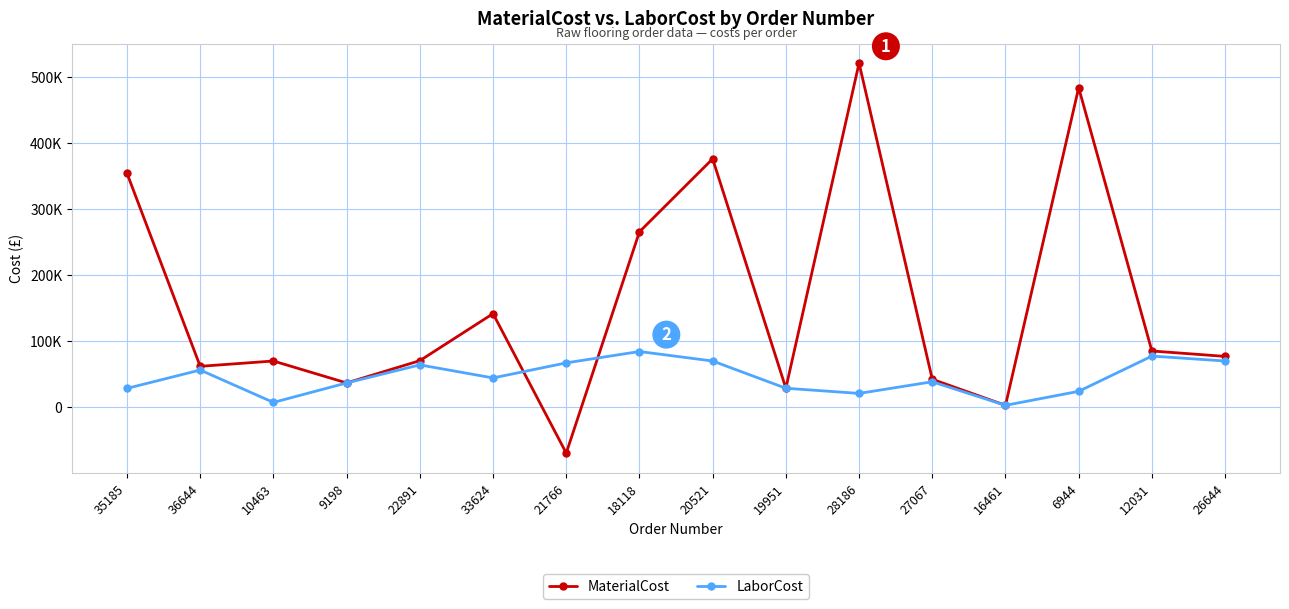

Is this an area chart (filled region under the line)?

No